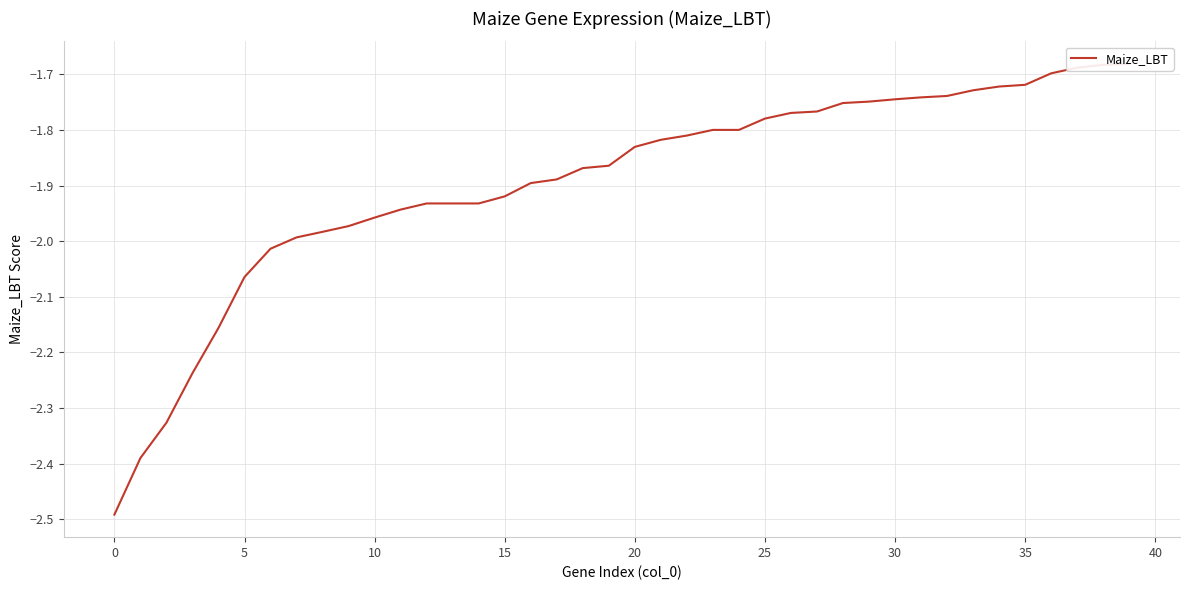

How many categories are shown in the chart?

40